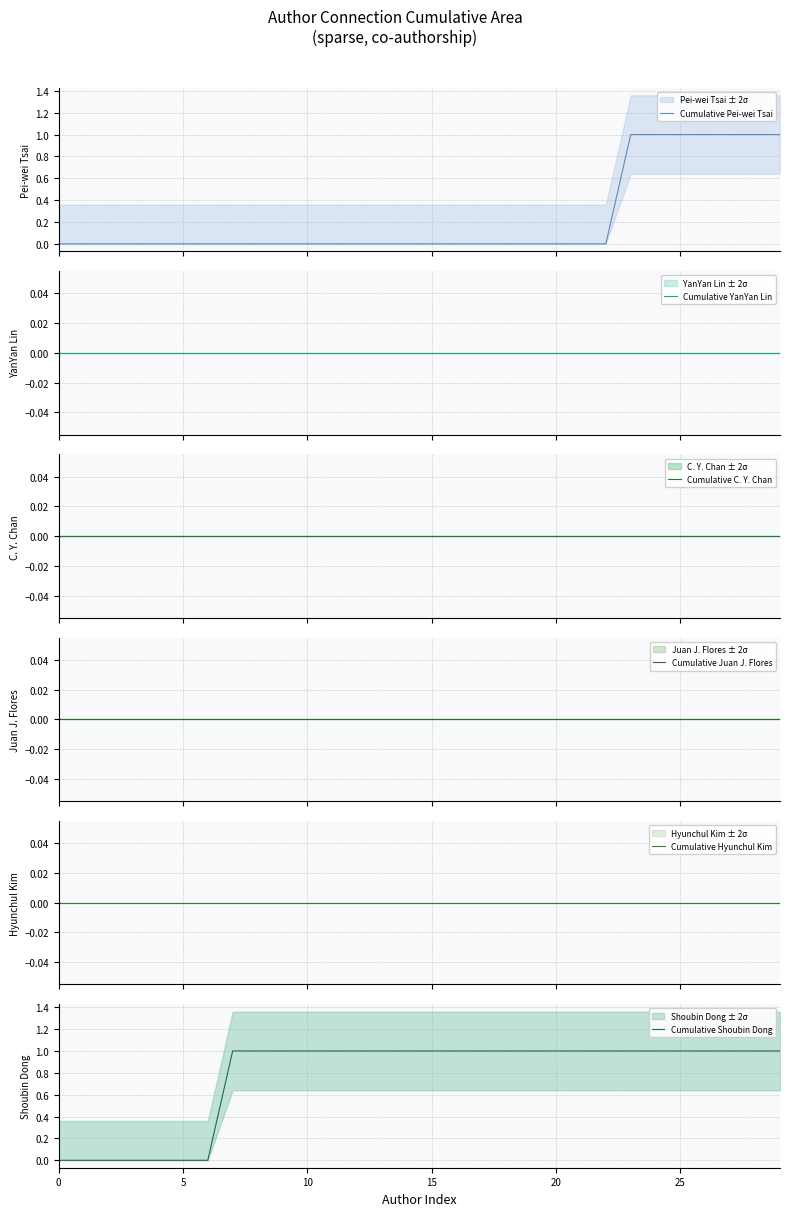

True or false: Cumulative Pei-wei Tsai and Cumulative Hyunchul Kim intersect in this chart.

False